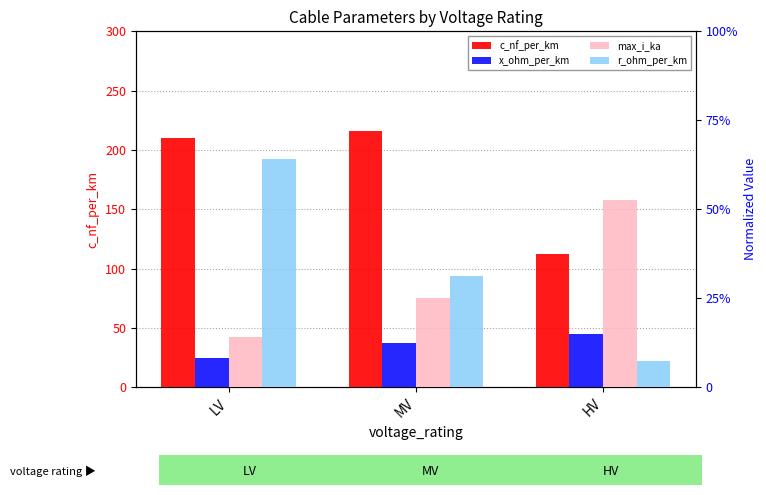

What is the highest value of the x_ohm_per_km series?

0.1